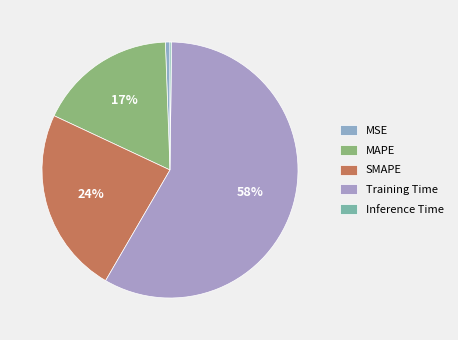

The MSE slice represents 8% of the pie. True or false?

False